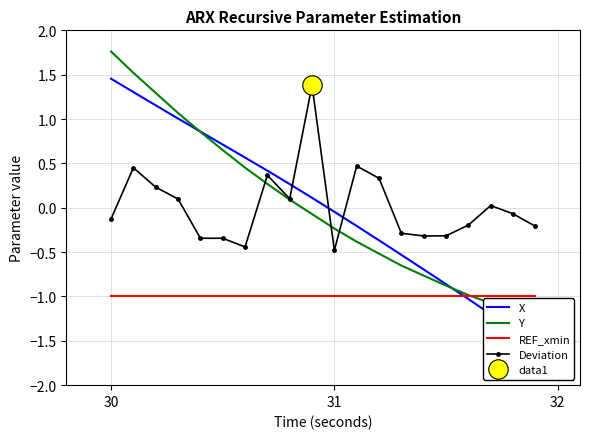

What is the lowest value of the REF_xmin series?

-1.0